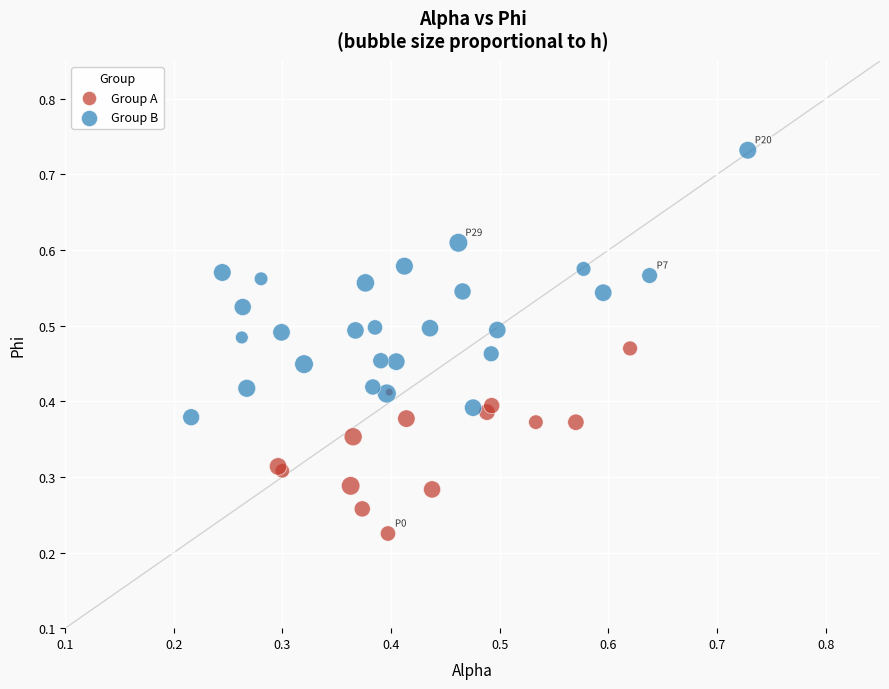

Which series has the largest Y range (max minus min)?

Group B